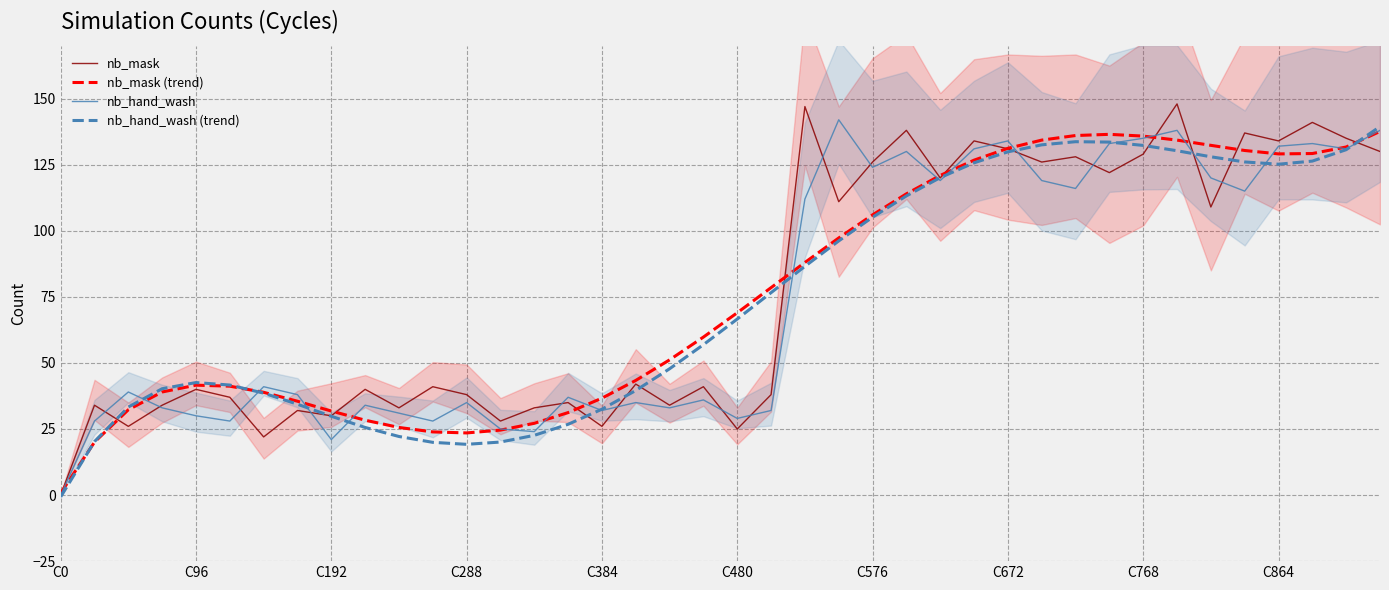

What are all the series names shown in the legend?

nb_mask, nb_mask (trend), nb_hand_wash, nb_hand_wash (trend)